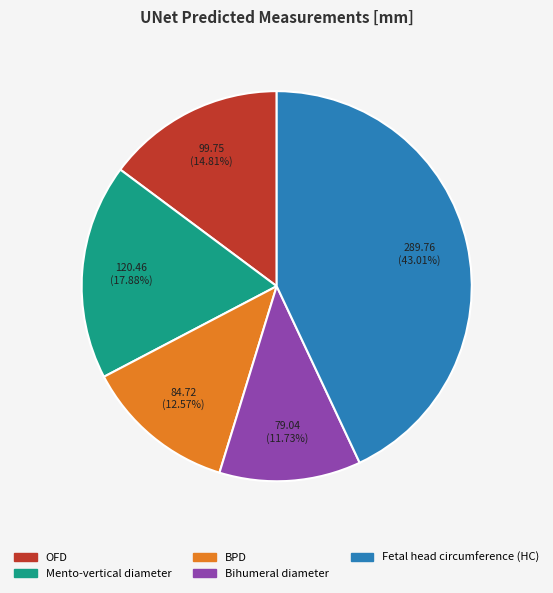

Between Bihumeral diameter and Fetal head circumference (HC), which is larger?

Fetal head circumference (HC)